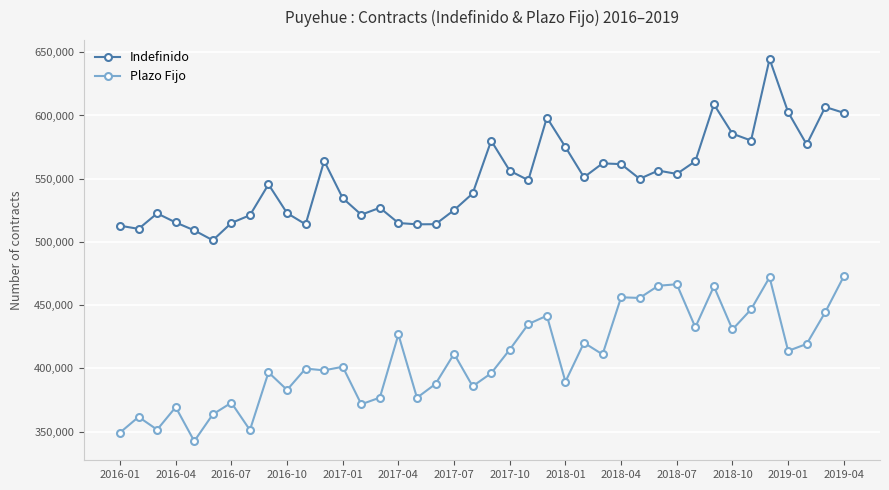

True or false: Plazo Fijo has more than 0 points higher than both neighbors.

True